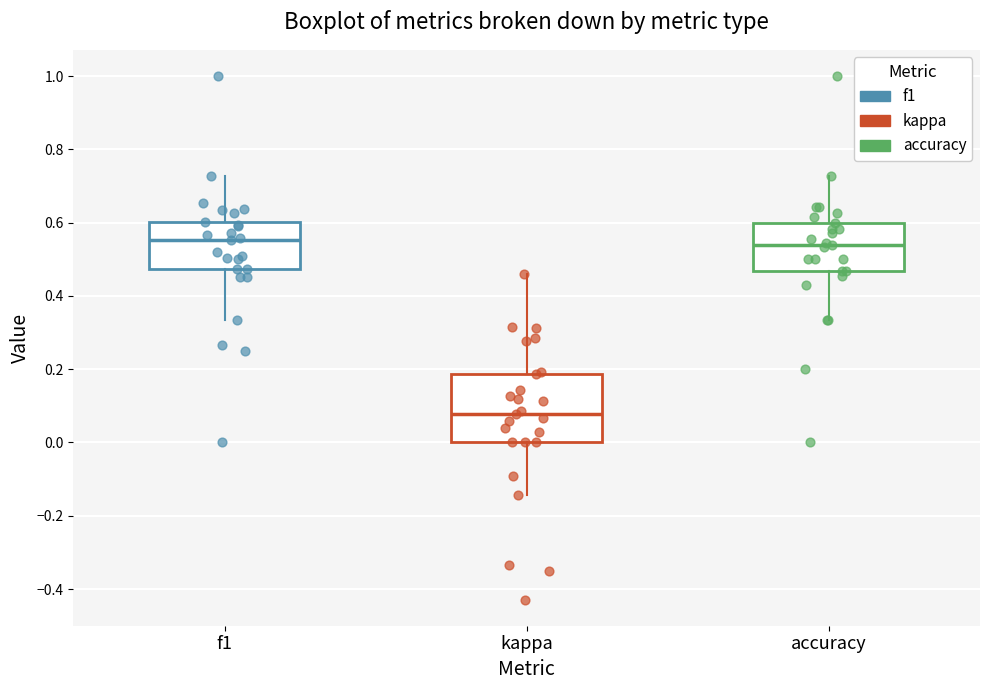

Where does the median line of the box for accuracy sit on the y-axis? The values are not printed on the chart, so give them approximately, as read against the axis.

0.54